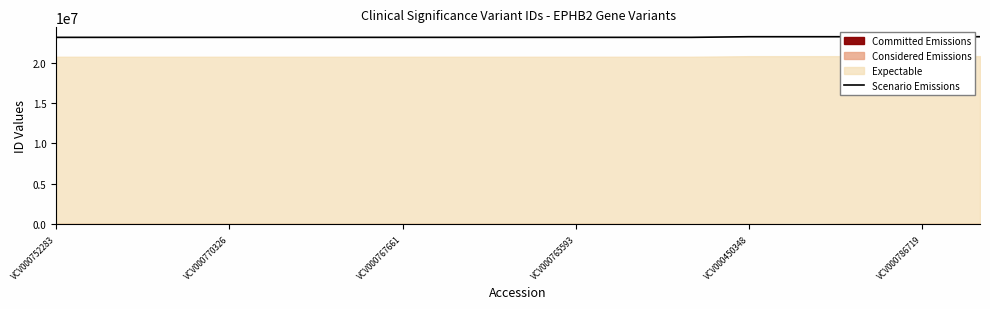

The value of Scenario Emissions at VCV000752283 is 23110968. True or false?

True